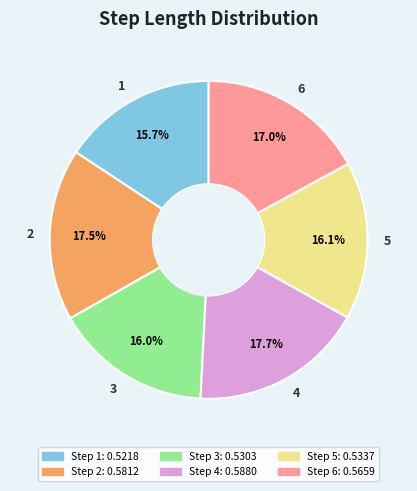

Is it true that 1 is 16% of the pie?

True